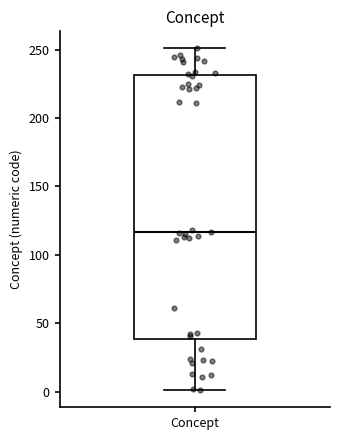

Read this box plot against the y-axis: the position of the median line, the range covered by the box, and the ends of both whiskers. The values are not printed on the chart, so give them approximately, as read against the axis.

median 115, box 40 to 230, whiskers 0 to 250